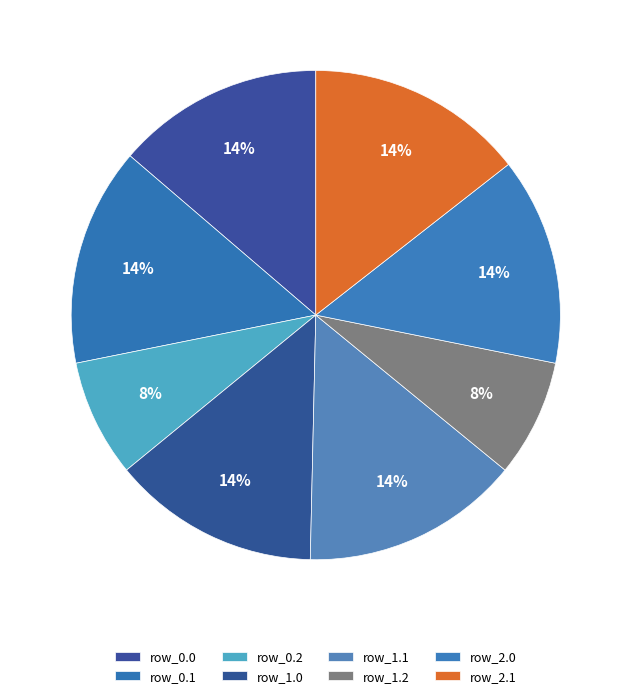

Count the number of slices in the pie.

8